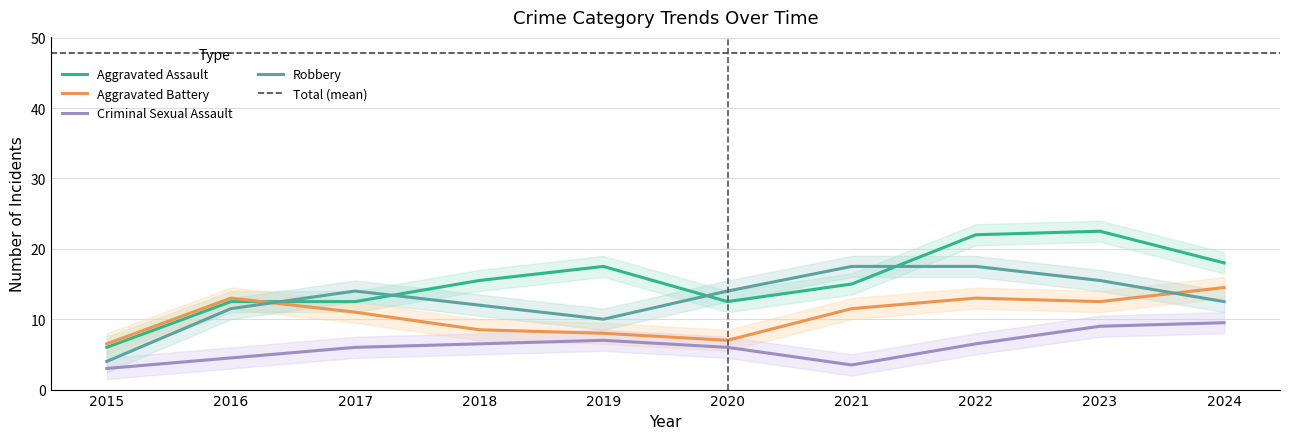

True or false: Robbery and Total cross at least once.

False